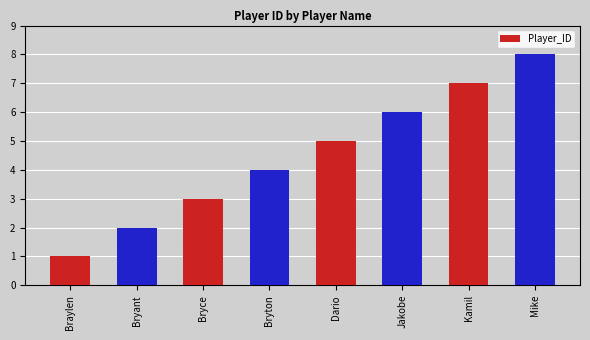

What value does the data have at Bryce?

3